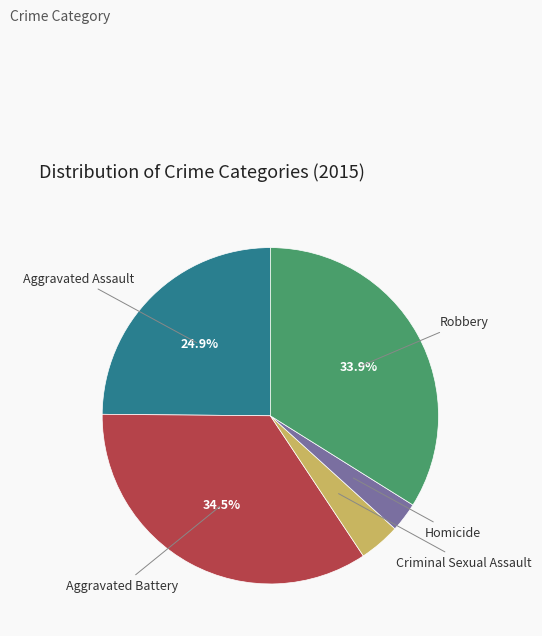

Count the number of slices in the pie.

5